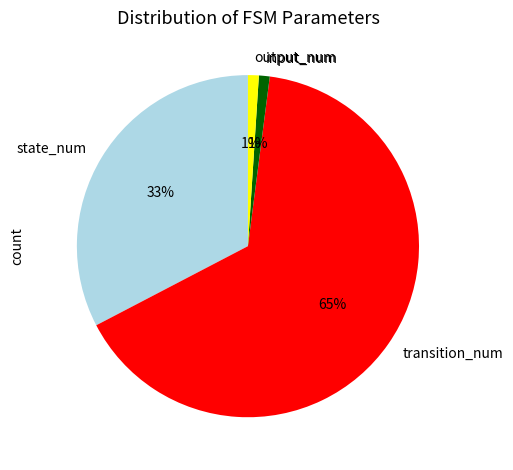

Between state_num and transition_num, which is larger?

transition_num